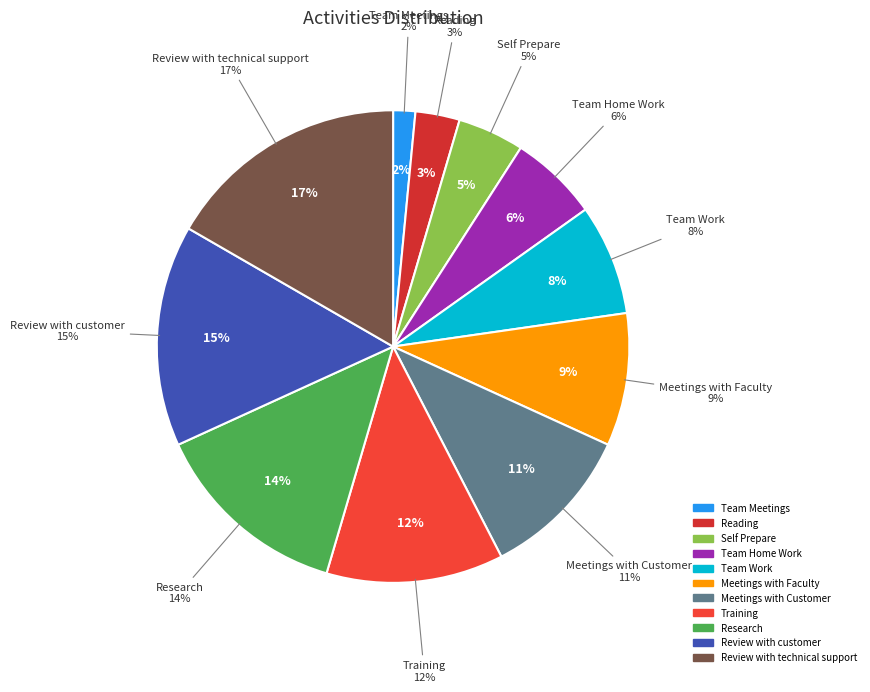

To the nearest percent, what is the combined percentage of Review with customer and Team Meetings?

17%